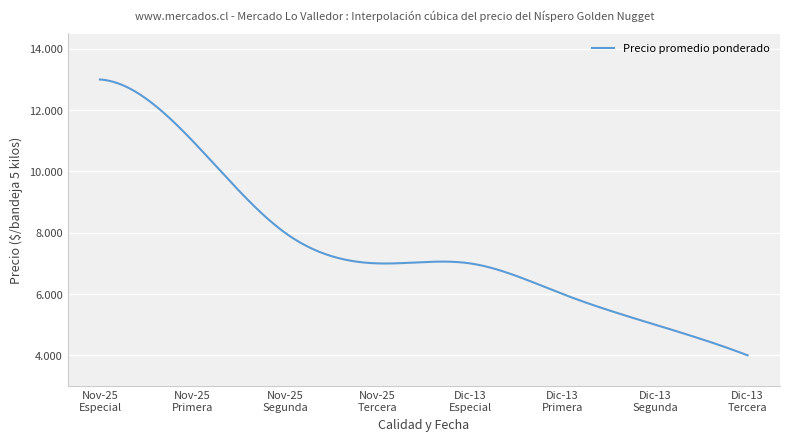

Does the chart display data point markers on the line(s)?

No